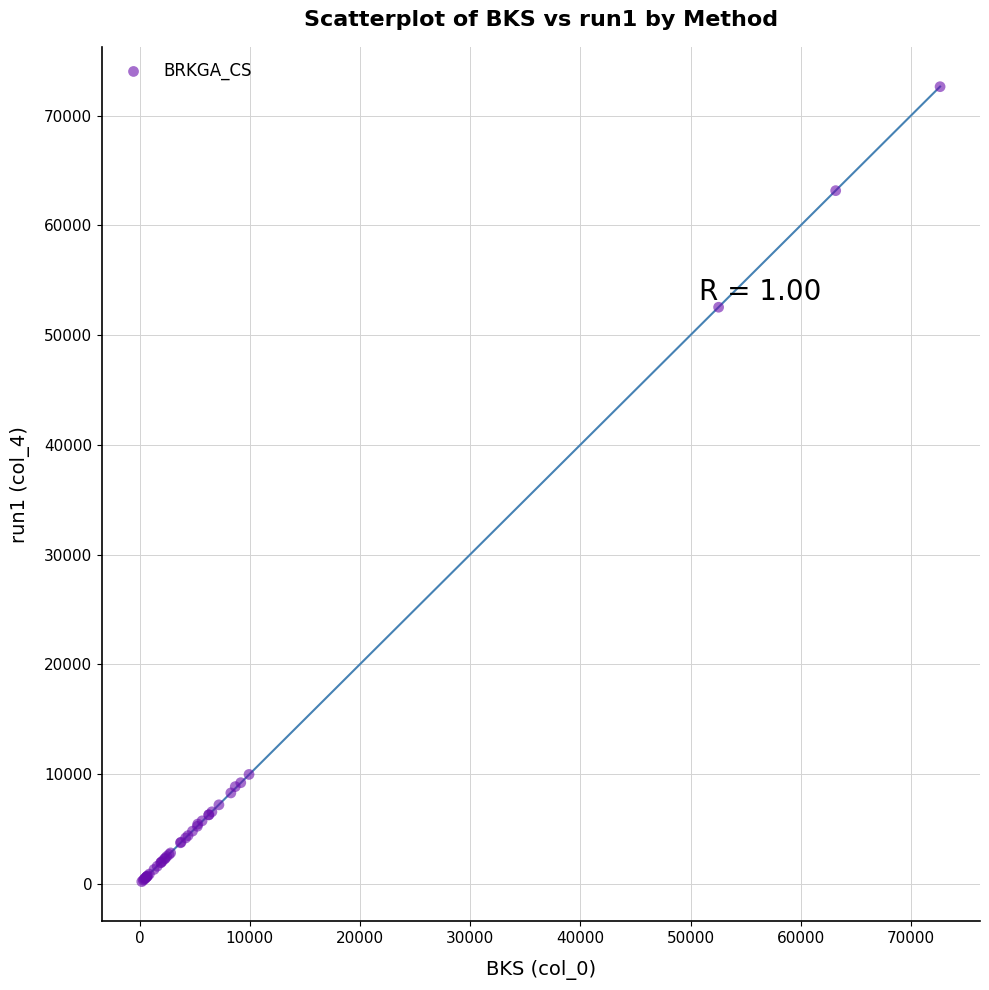

What Y value in the scatter plot is closest to 36415?

52541.0